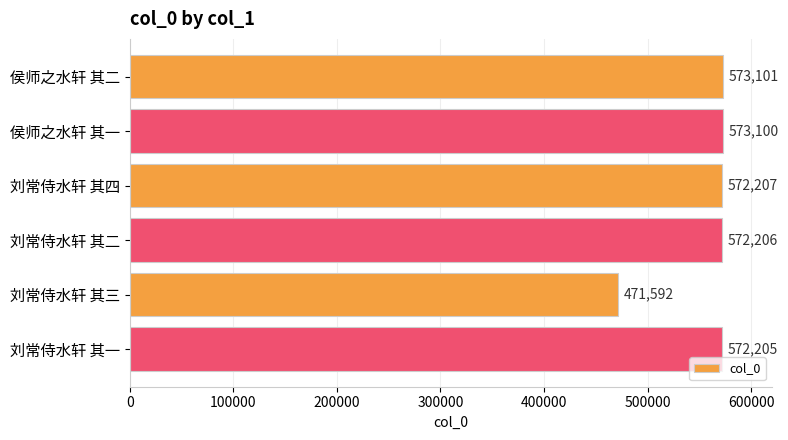

Rank the categories by value from highest to lowest.

侯师之水轩 其二, 侯师之水轩 其一, 刘常侍水轩 其四, 刘常侍水轩 其二, 刘常侍水轩 其一, 刘常侍水轩 其三